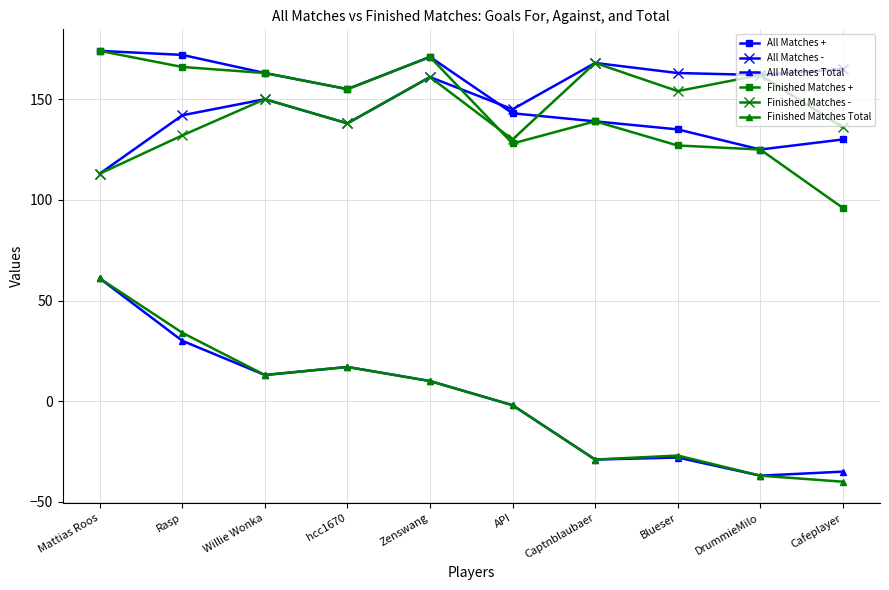

What position from the left is API?

6